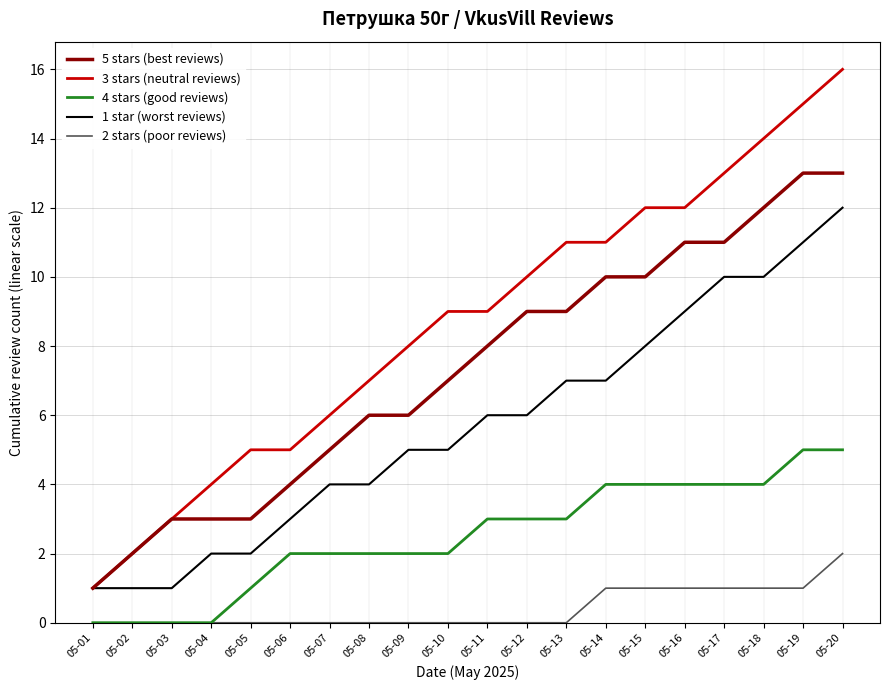

What is the maximum value shown in the chart?

16